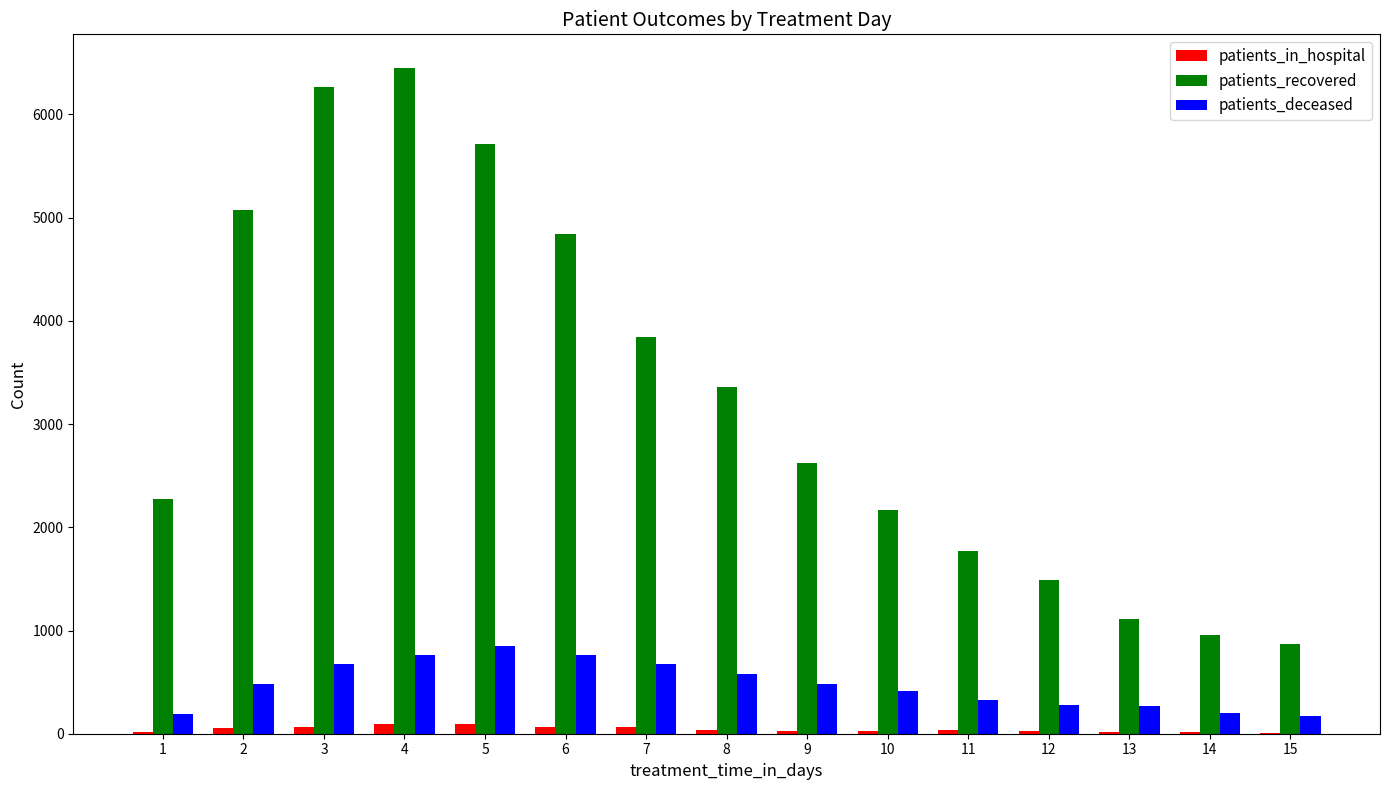

What is the maximum value shown in the chart?

6453